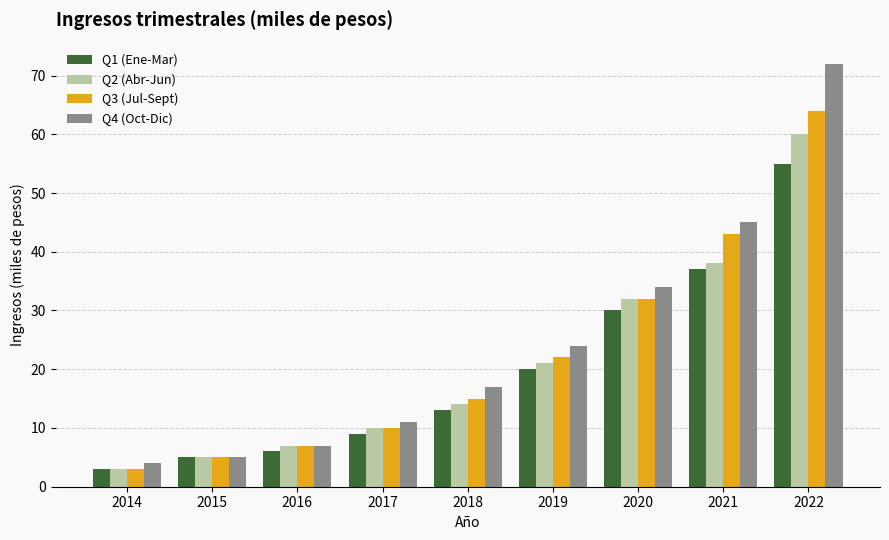

Where is Q3 (Jul-Sept) nearest to the value 33?

2020